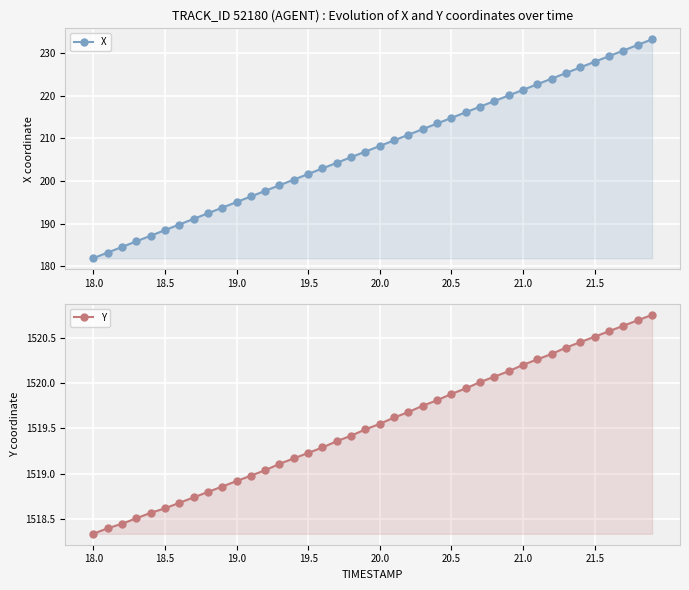

True or false: Y and X intersect in this chart.

False